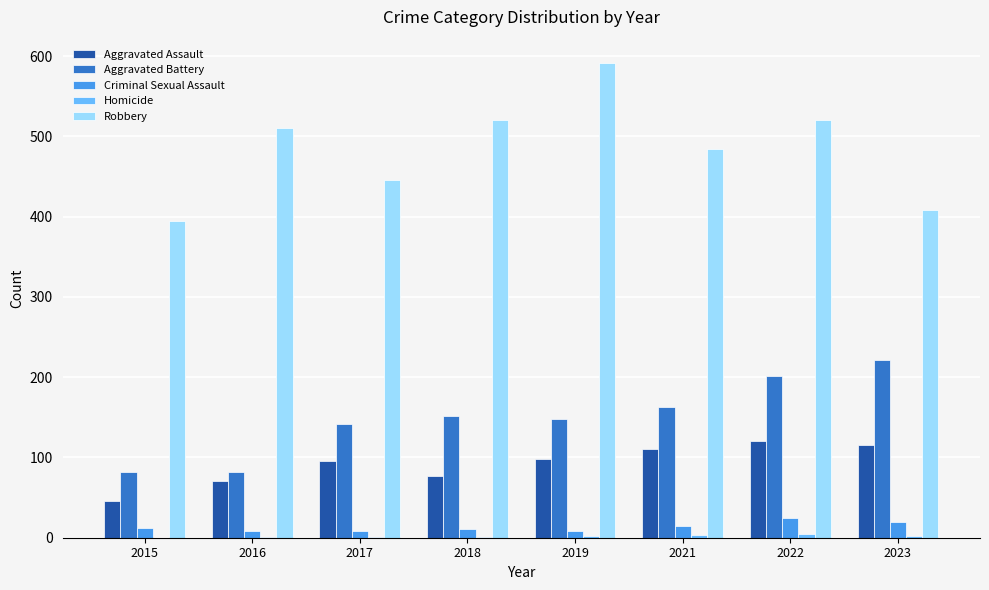

At which category does the chart reach its peak across all series?

2019